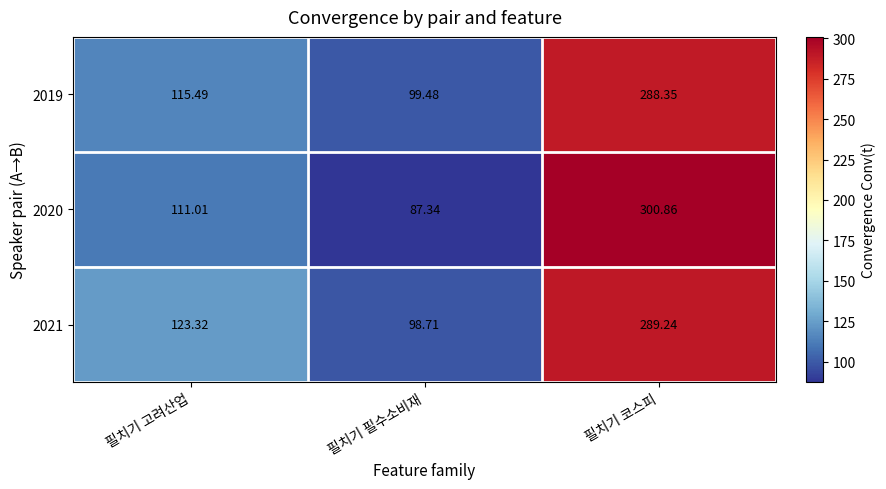

At which category is the sum across all series the highest?

필치기 코스피